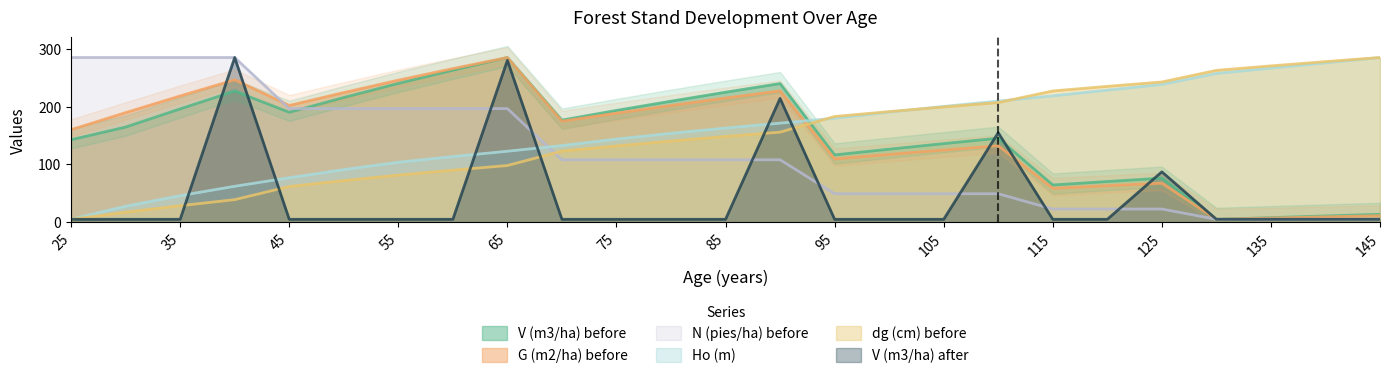

At how many categories does at least one series exceed 170?

25